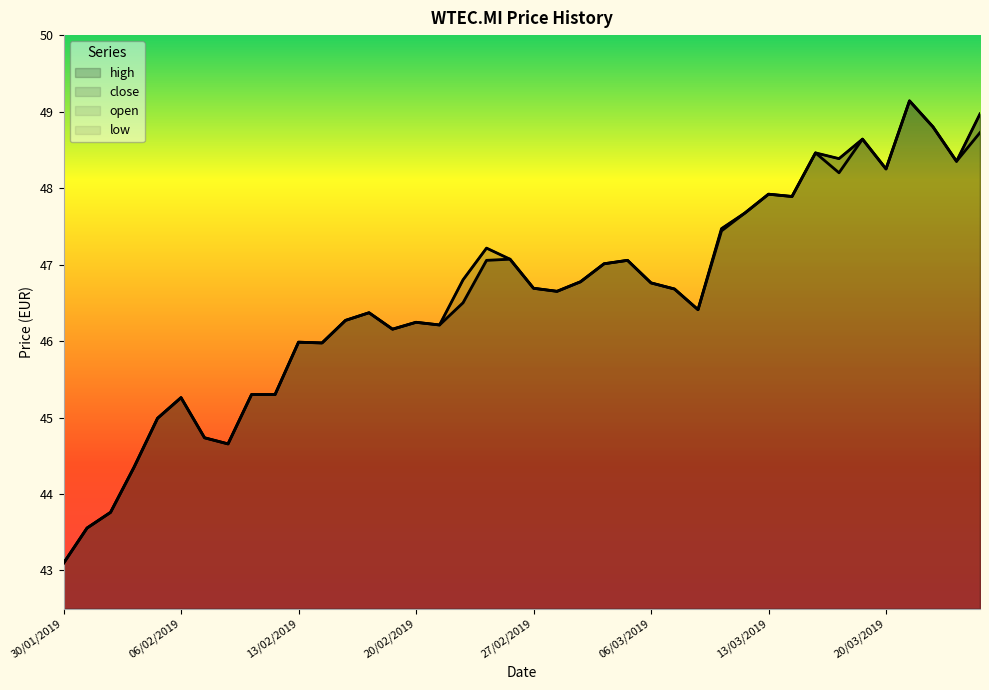

True or false: close and low cross at least once.

False